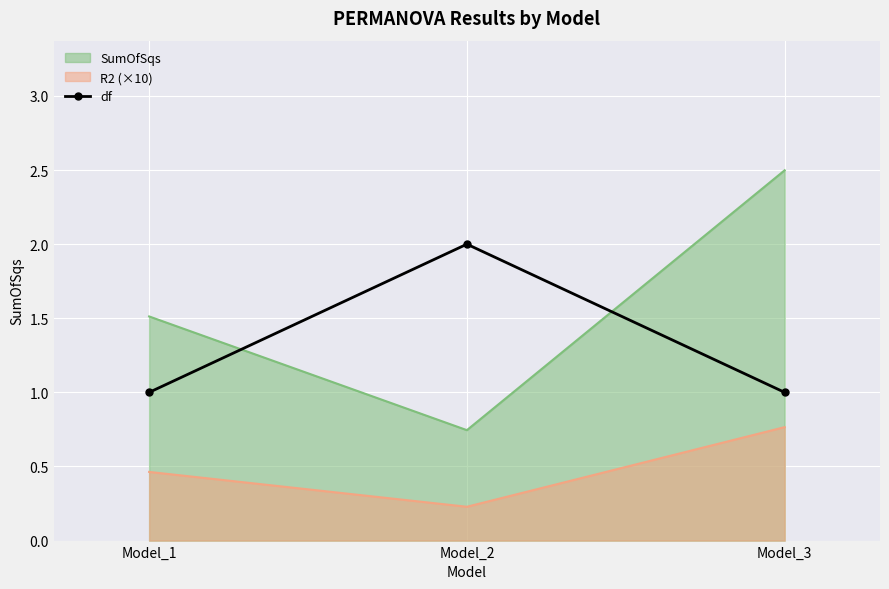

True or false: the data shows 1 at Model_2.

False